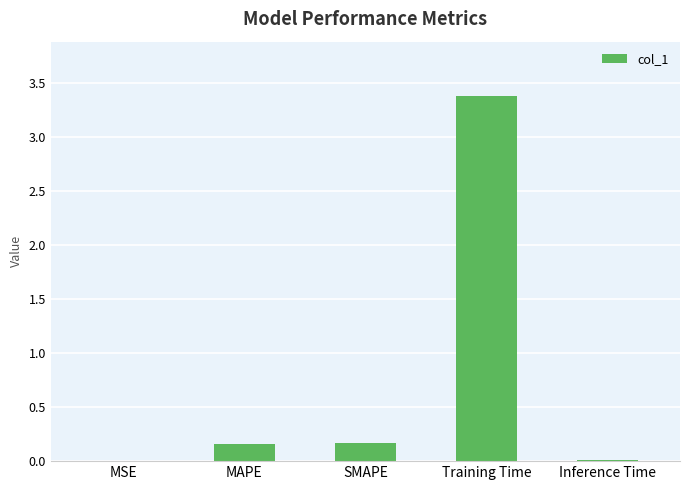

What is the sum of all values?

3.7